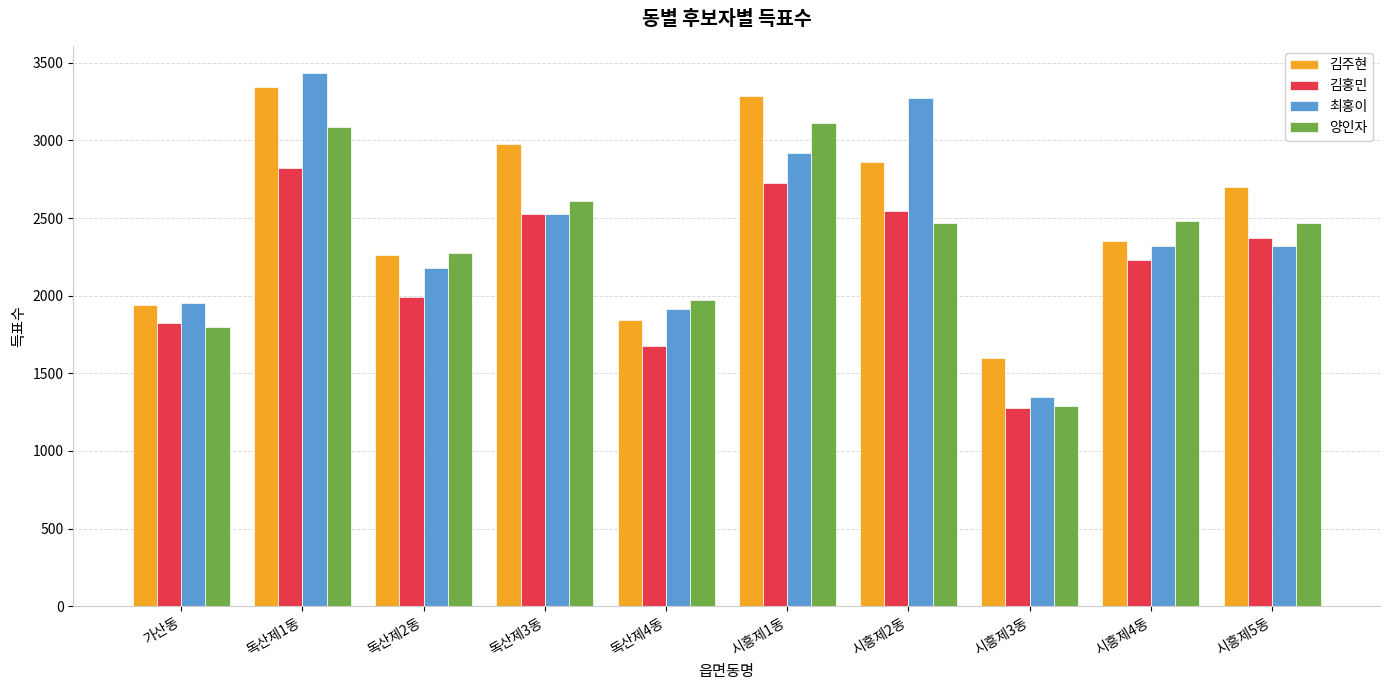

What is the minimum value shown in the chart?

1276